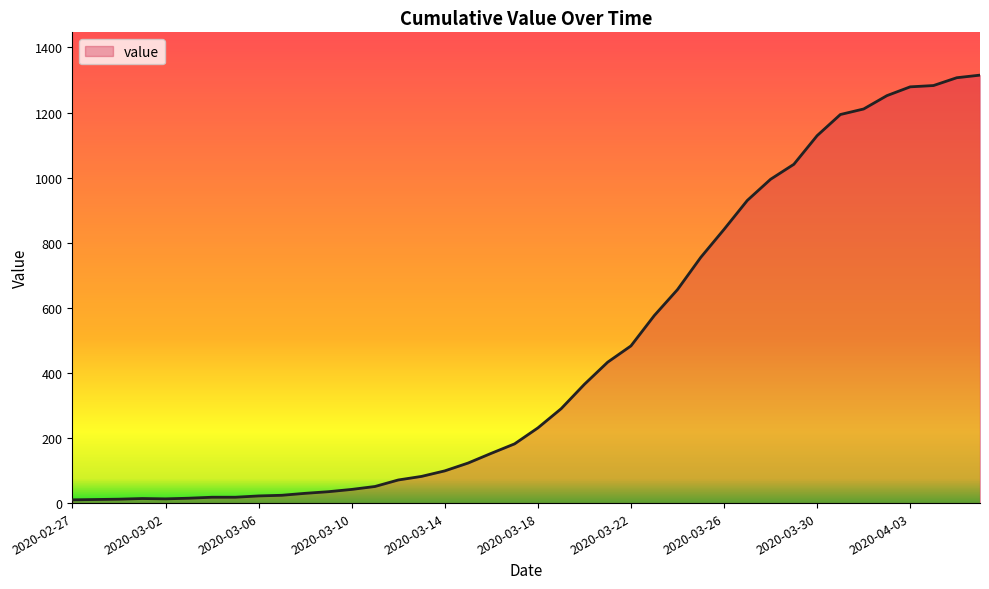

What is the maximum value shown in the chart?

1315